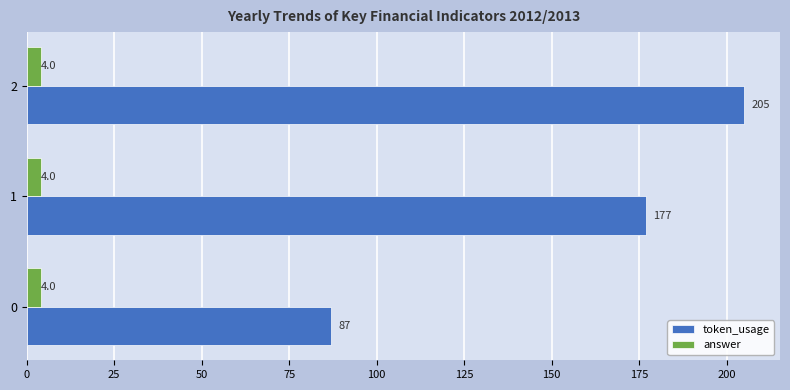

What is the difference between the highest and lowest values at 0?

83